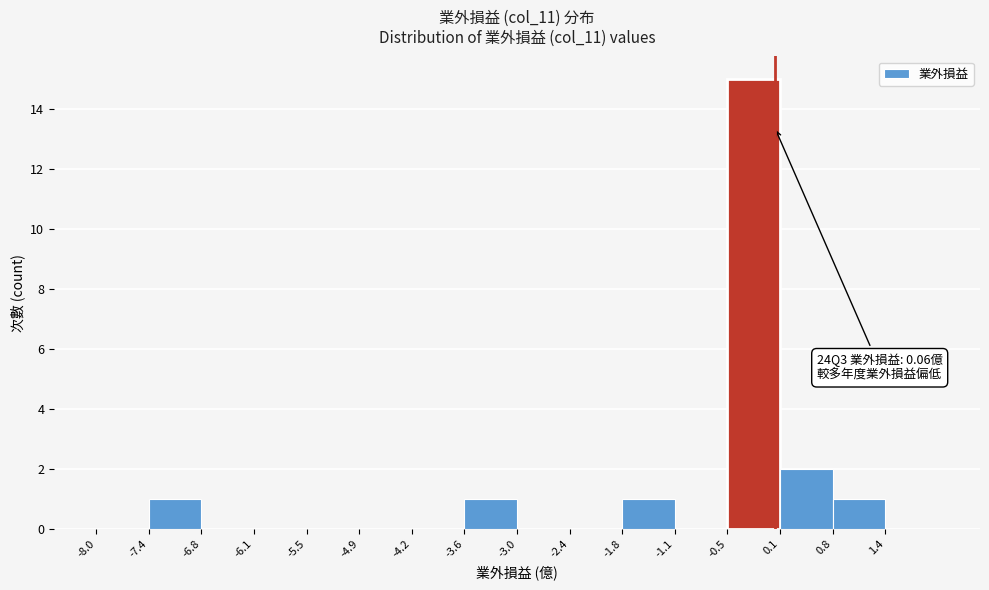

Over which range of the x-axis is the bar tallest?

-0.5 to 0.1